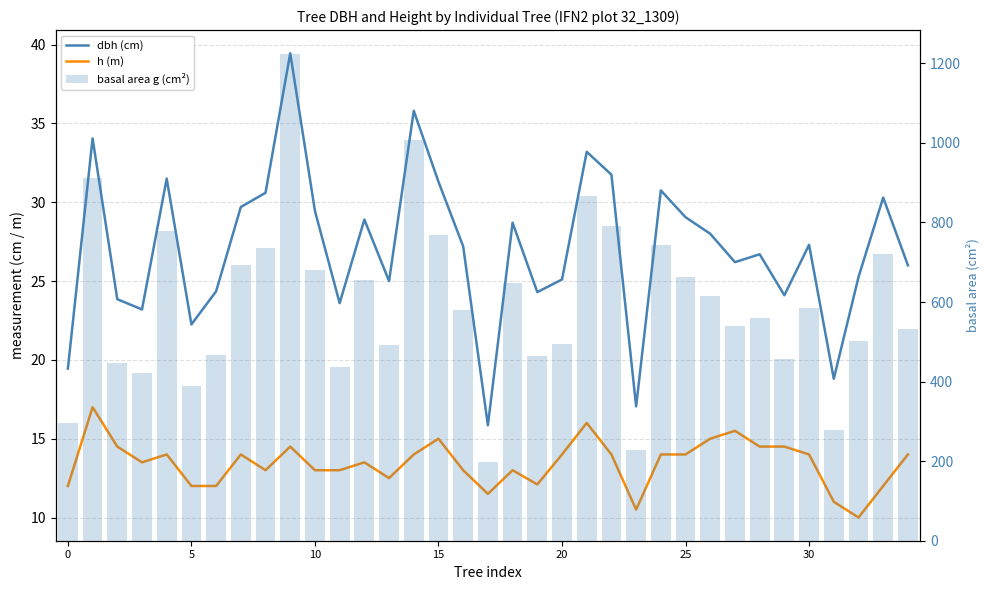

What is the approximate value of dbh (cm) at 8?

30.6